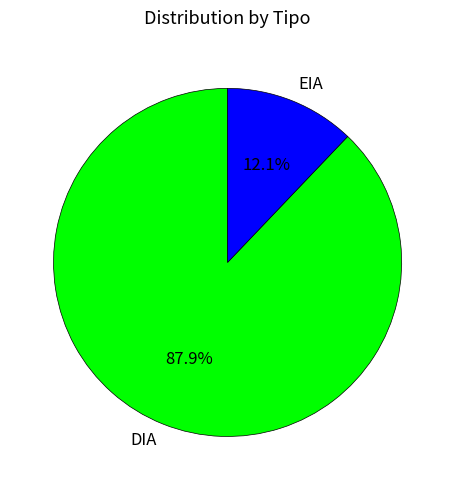

To the nearest percent, what is the average slice percentage?

50%